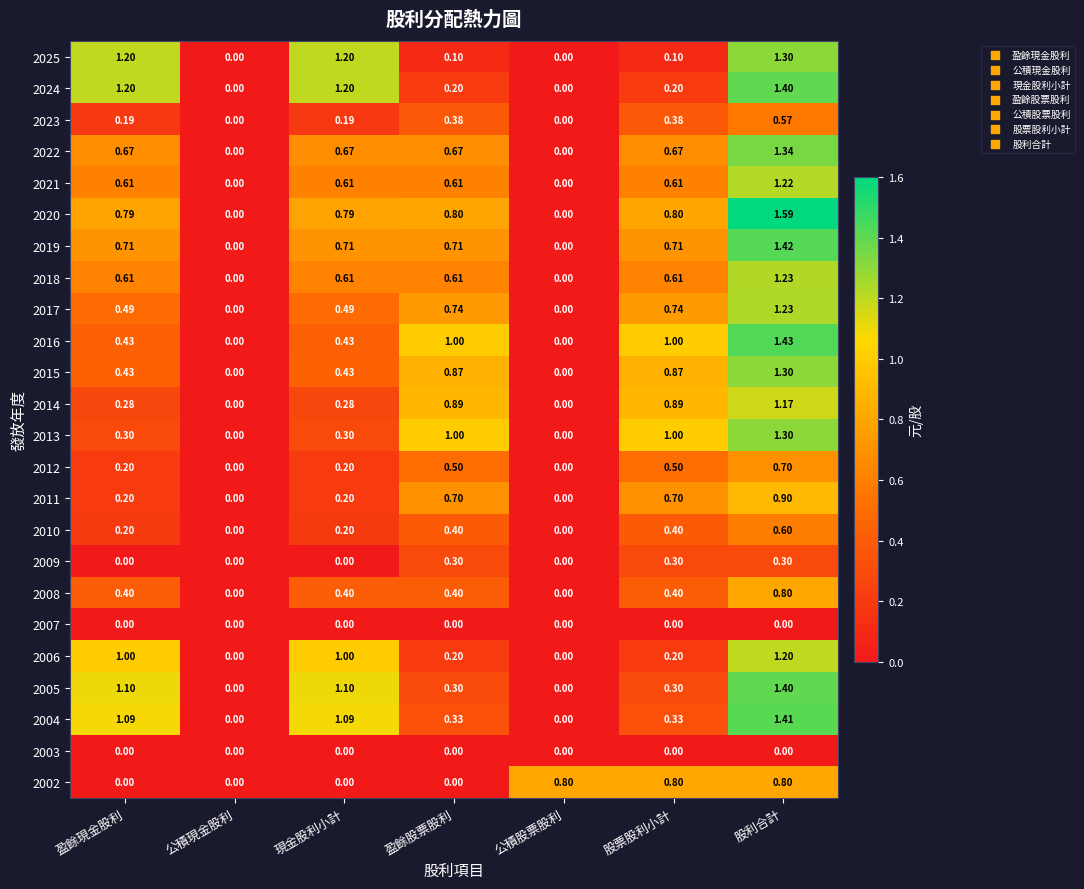

What is the spread (max minus min) of values at 盈餘現金股利?

1.2